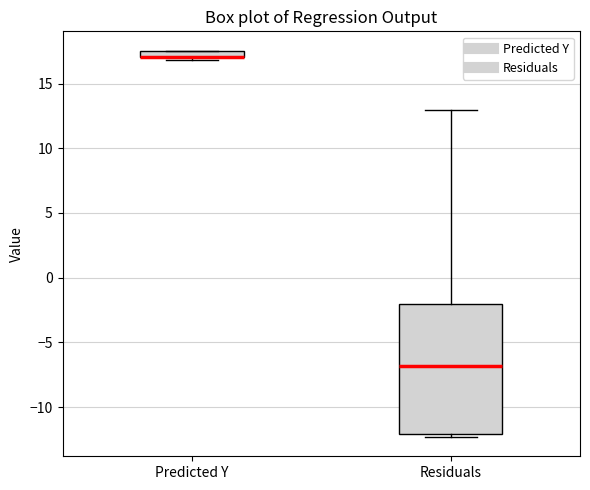

Where is the lower edge of the box for Predicted Y on the y-axis? The values are not printed on the chart, so give them approximately, as read against the axis.

17.0